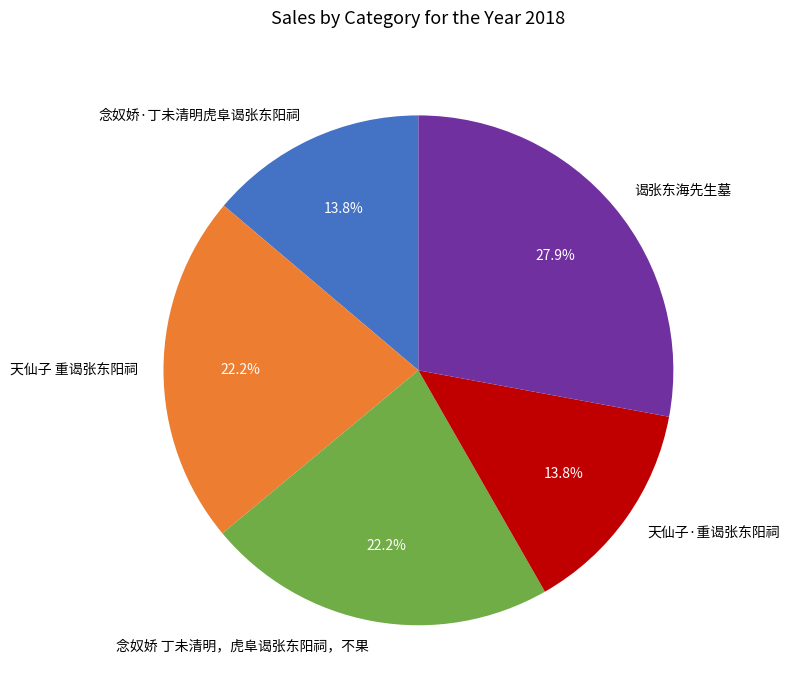

To the nearest percent, what percentage of the pie is 天仙子 重谒张东阳祠?

22%